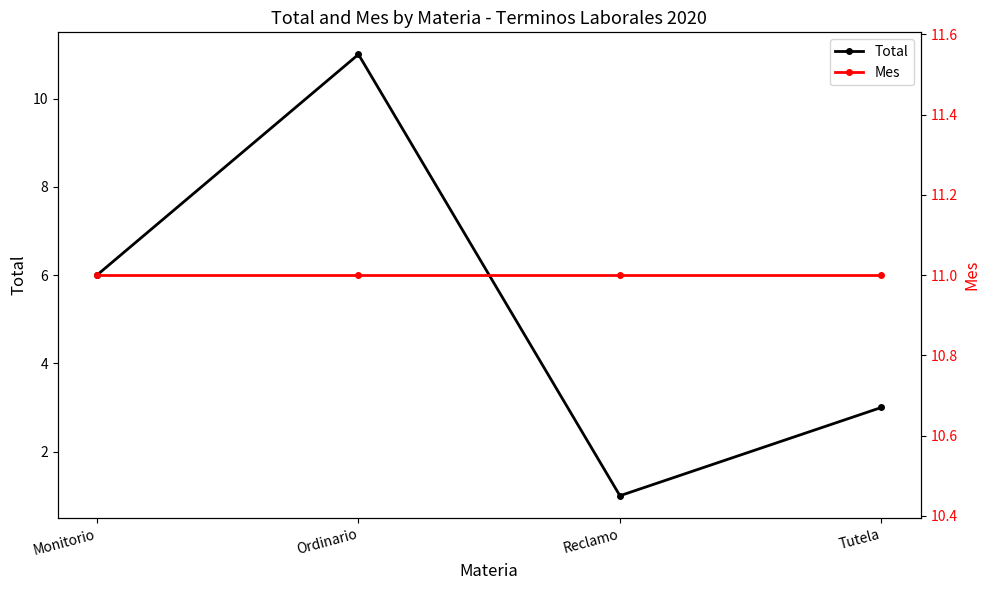

Reading right to left, list all the values displayed in this chart.

Total: 3	1	11	6
Mes: 11	11	11	11